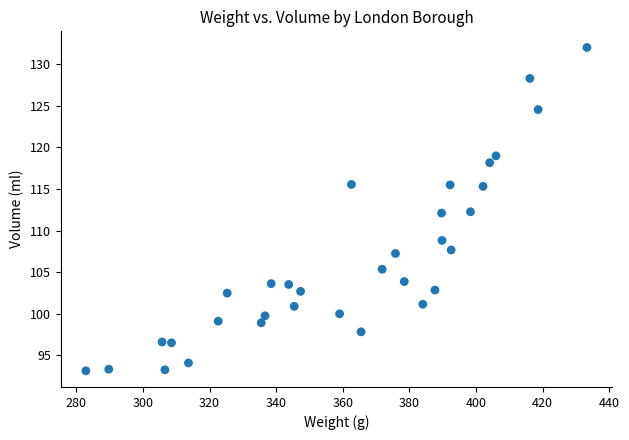

What is the range of Y values (max minus min)?

38.9